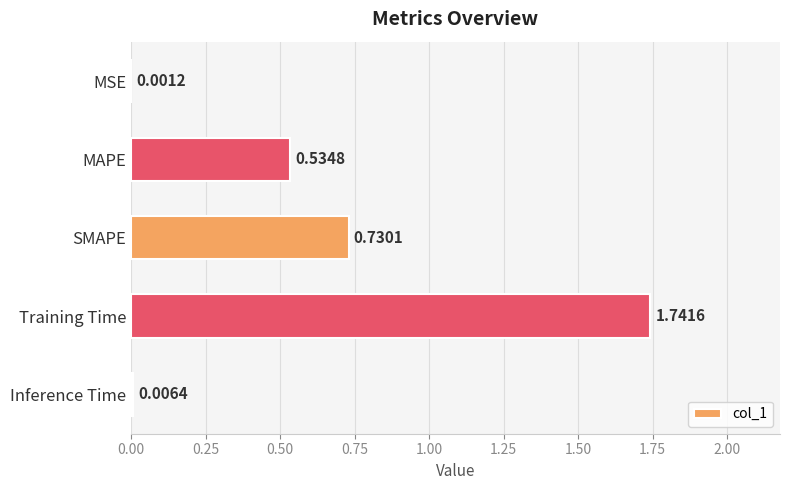

Are the bars horizontal?

Yes